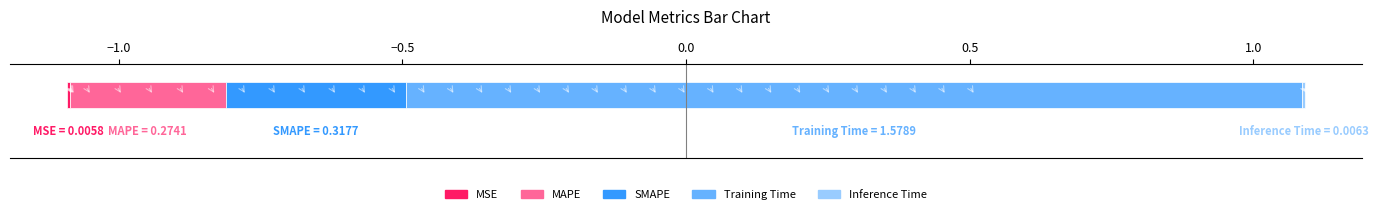

Reading right to left, what are all the values shown in this chart?

Inference Time=0.0	Training Time=1.6	SMAPE=0.3	MAPE=0.3	MSE=0.0